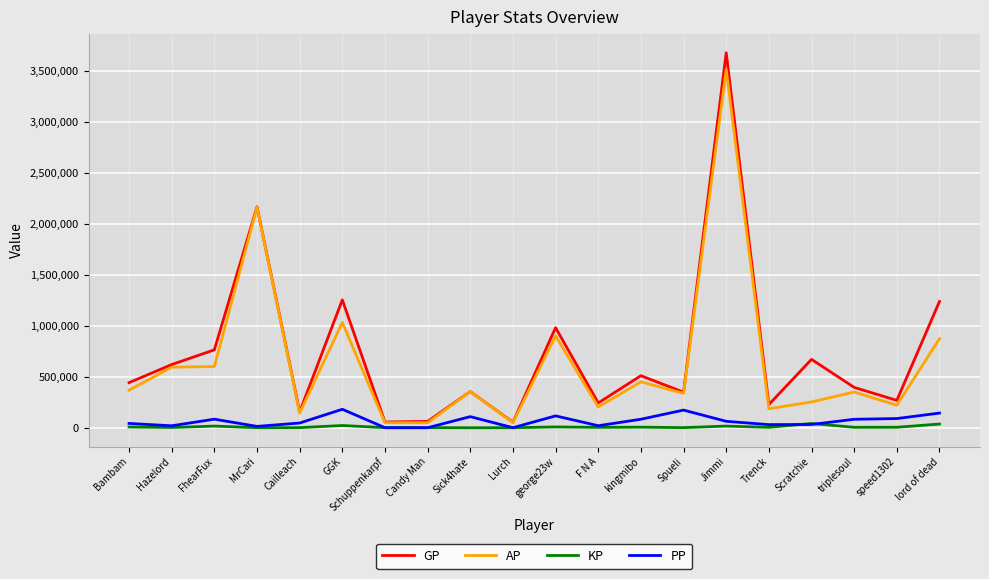

What position from the left is Lurch?

10